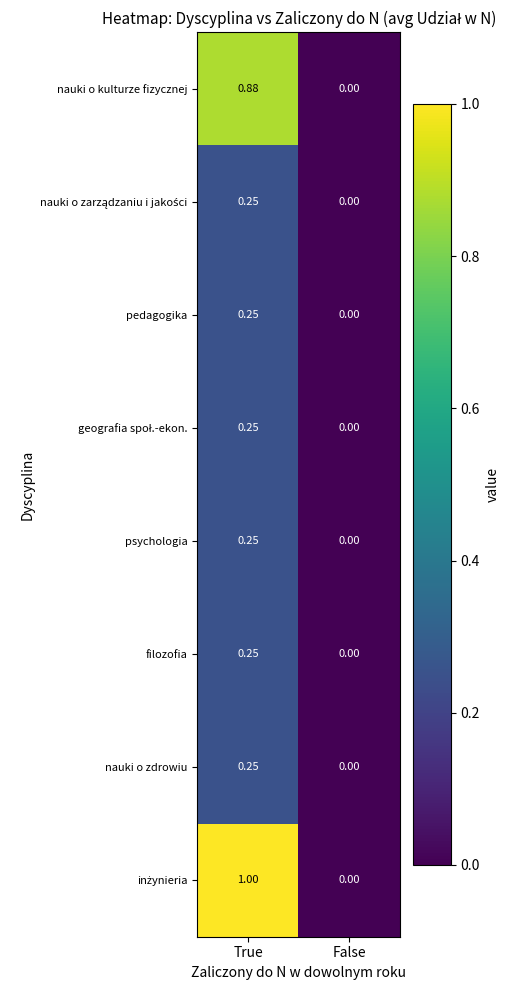

List the labels in order of filozofia value, smallest first.

False, True